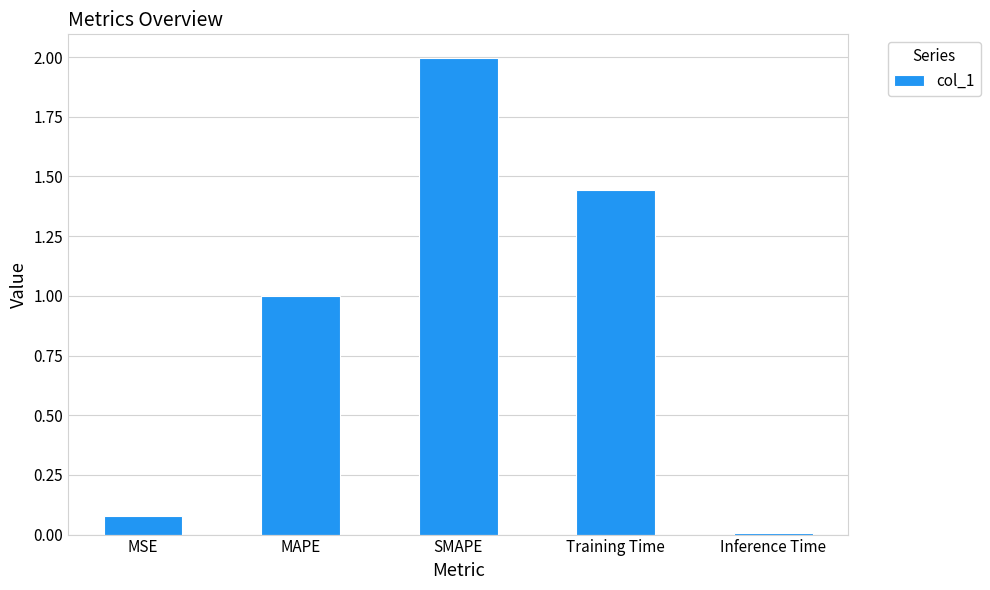

What is the approximate value at SMAPE?

2.0